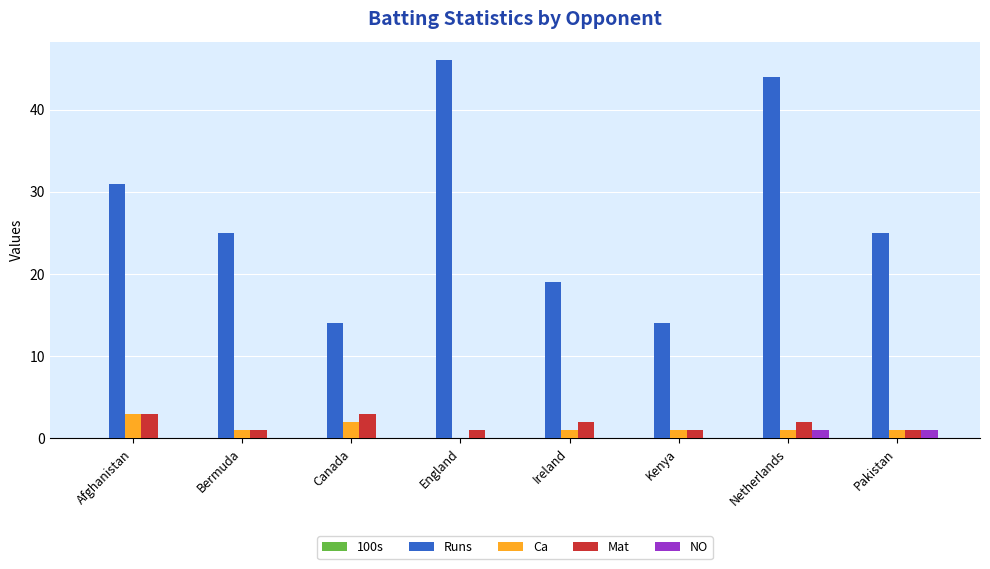

Which category has the highest value in the Runs series?

England